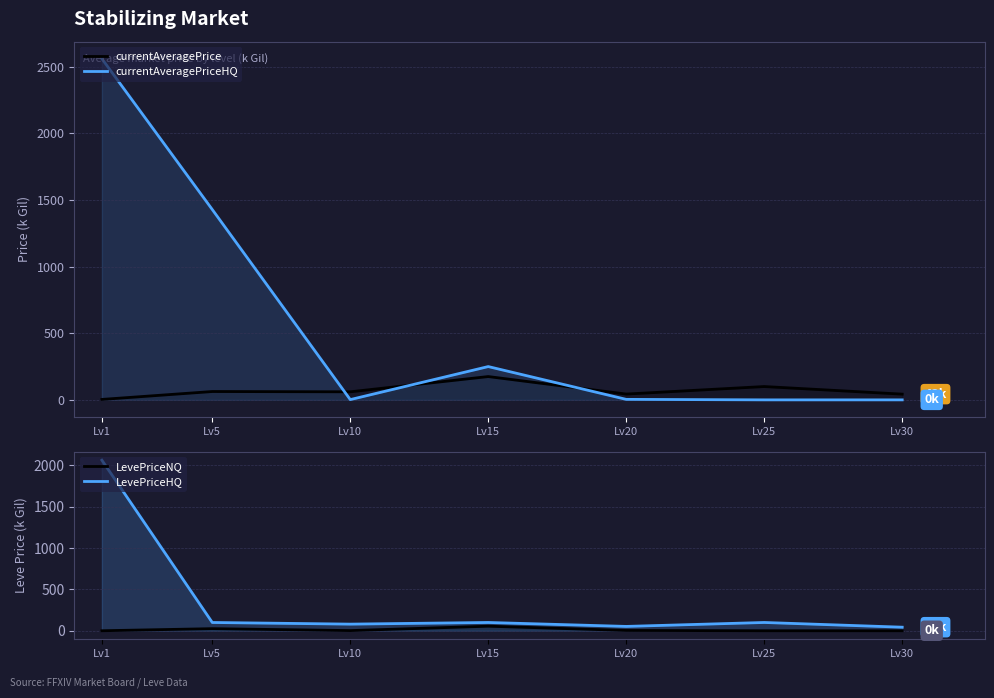

At which category is the sum across all series the highest?

Lv1